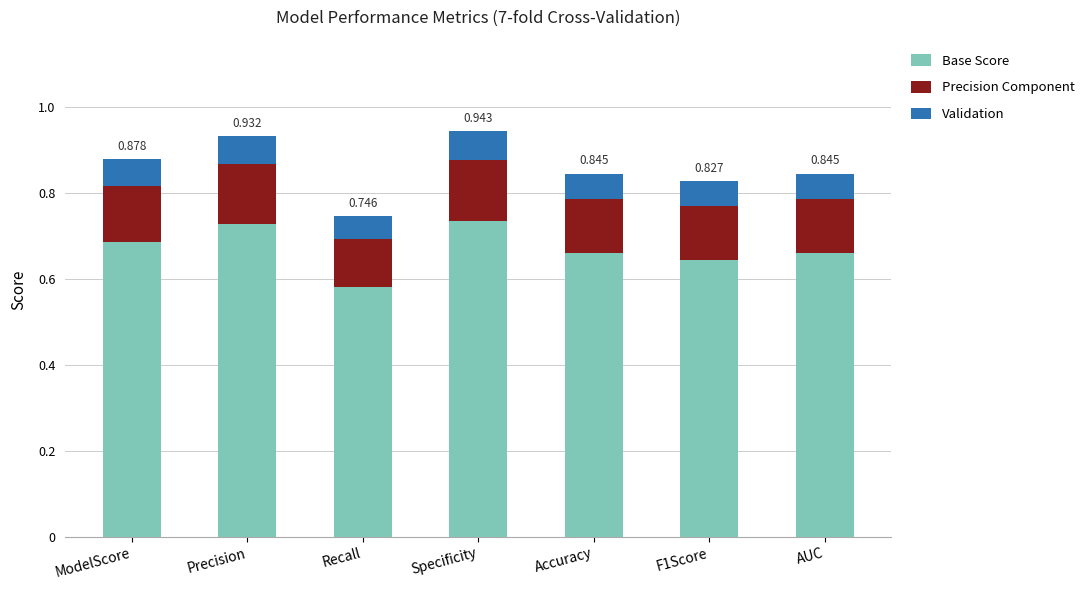

At which label does Base Score reach its minimum?

Recall